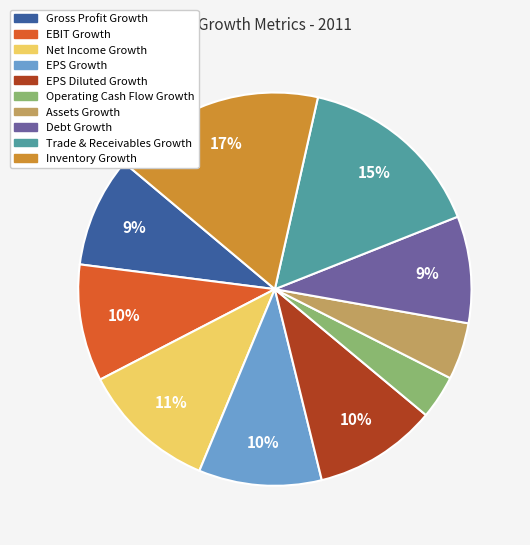

Does any single category account for the majority?

No